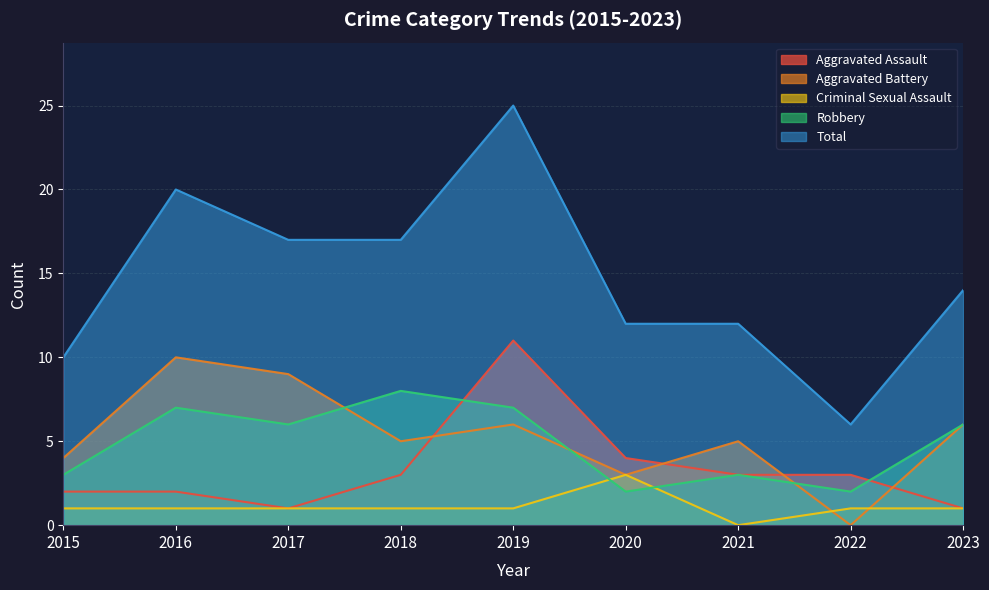

What are all the series names shown in the legend?

Aggravated Assault, Aggravated Battery, Criminal Sexual Assault, Robbery, Total